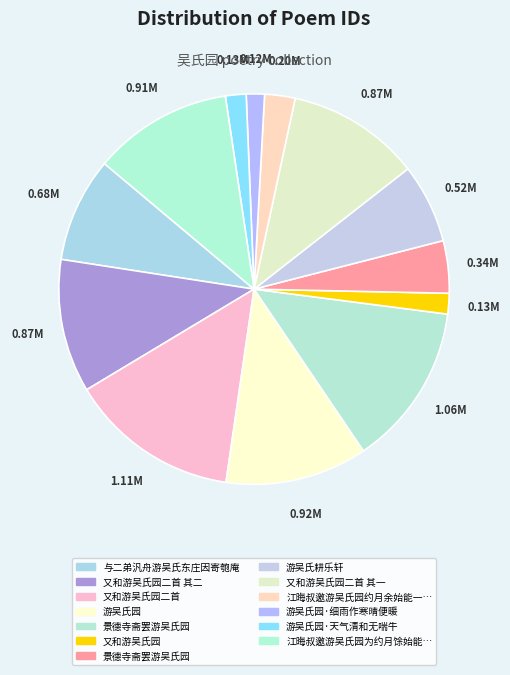

To the nearest percent, what is the average slice percentage?

8%